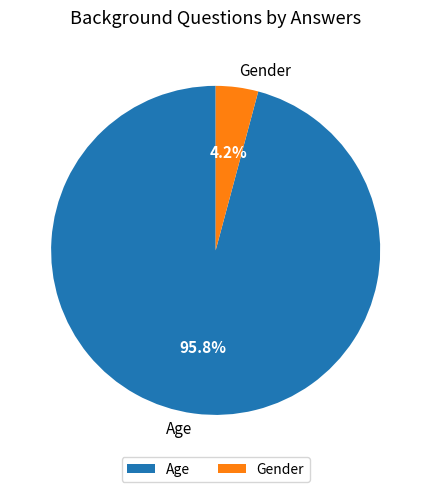

What percentage is the Gender slice, to the nearest percent?

4%